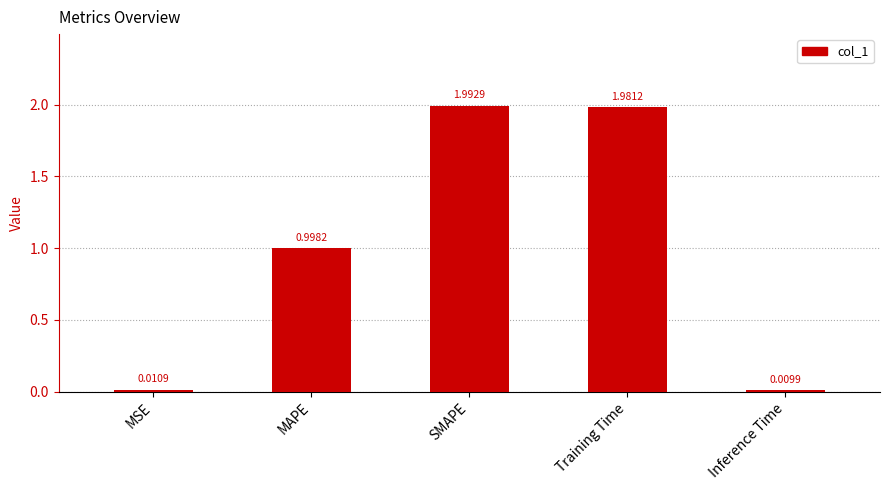

How many data points does each series have?

5